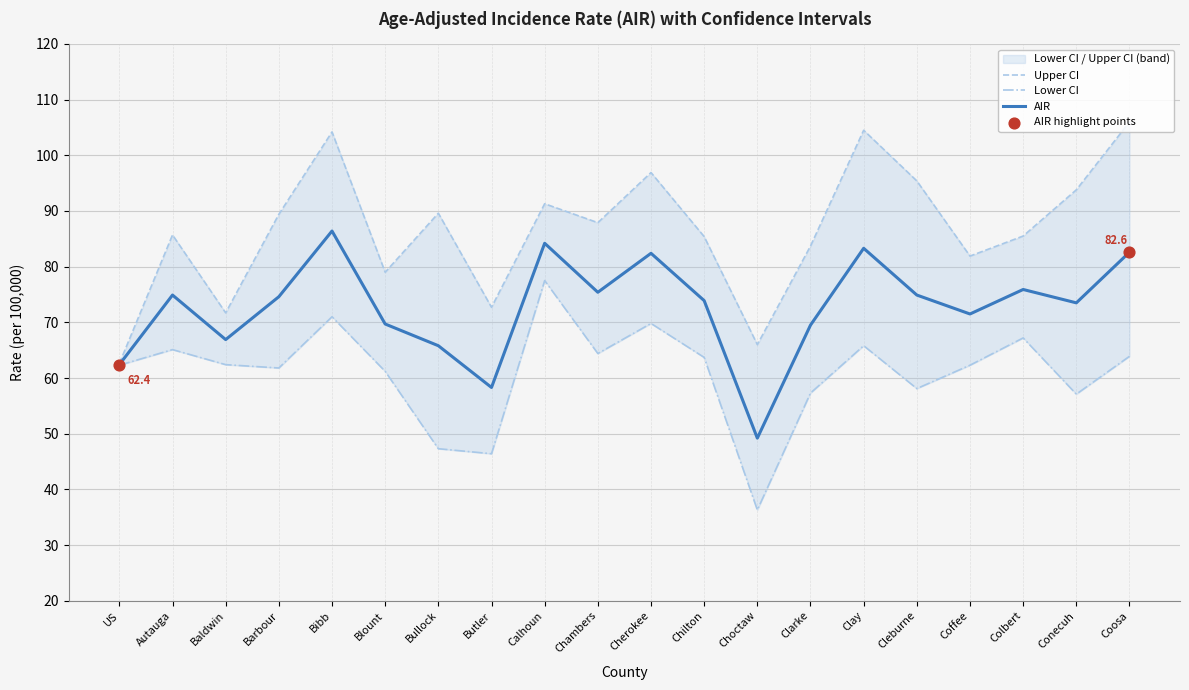

Is the value of Lower CI at US greater than the value of Upper CI at US?

No